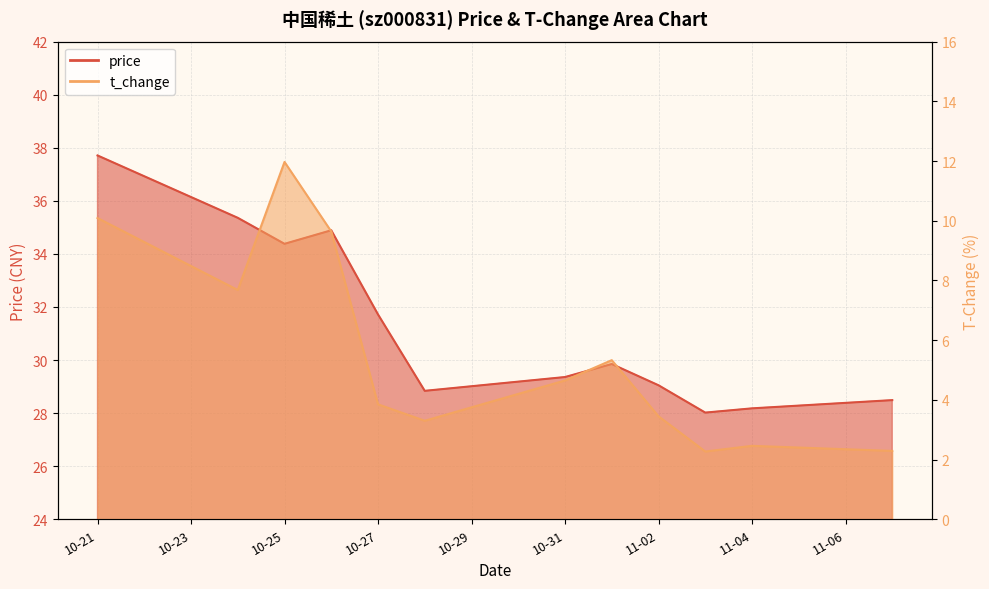

What is the minimum value for price?

28.0